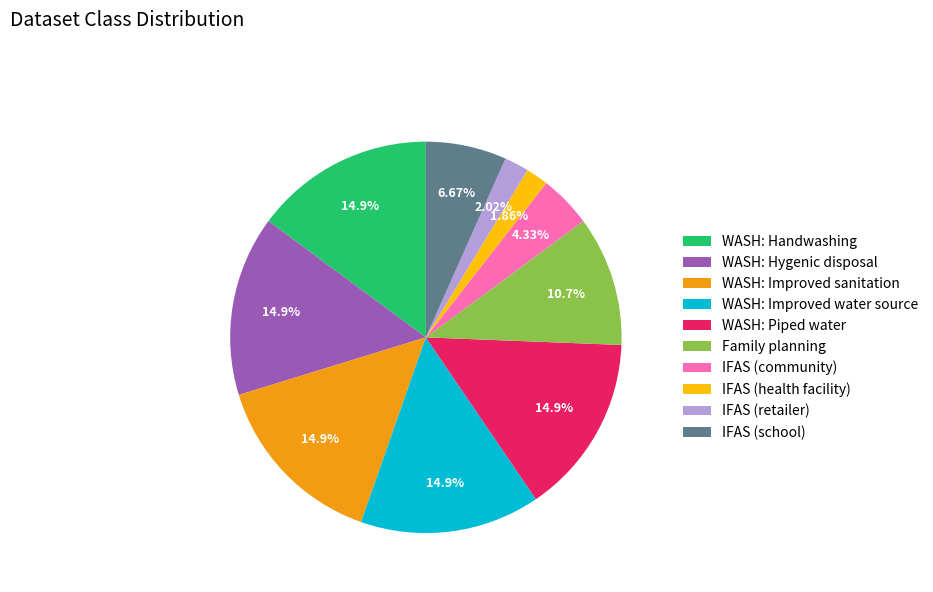

Between IFAS (school) and WASH: Hygenic disposal, which is larger?

WASH: Hygenic disposal